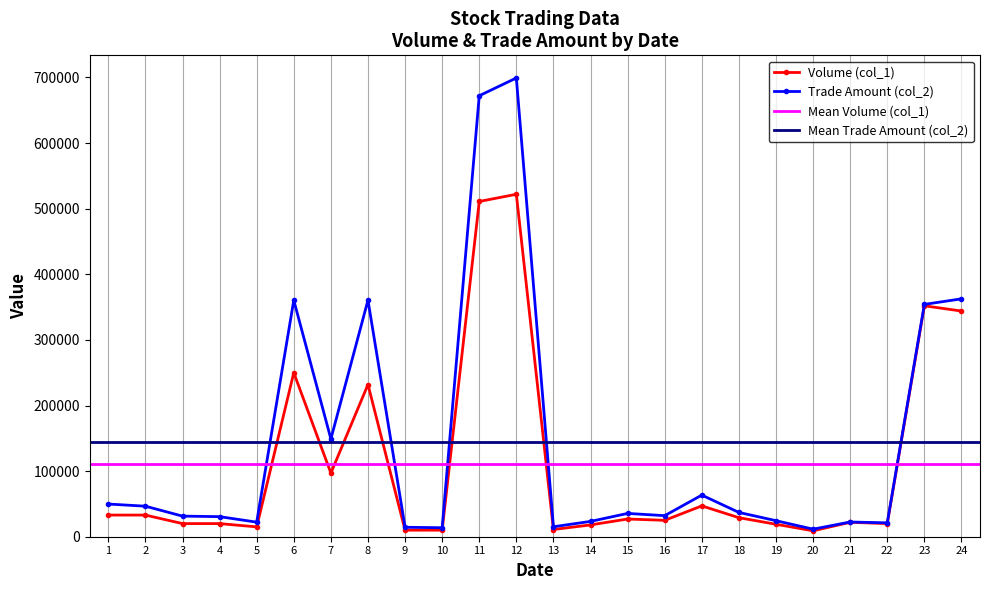

True or false: Volume (col_1) has more than 0 interior local peaks.

True